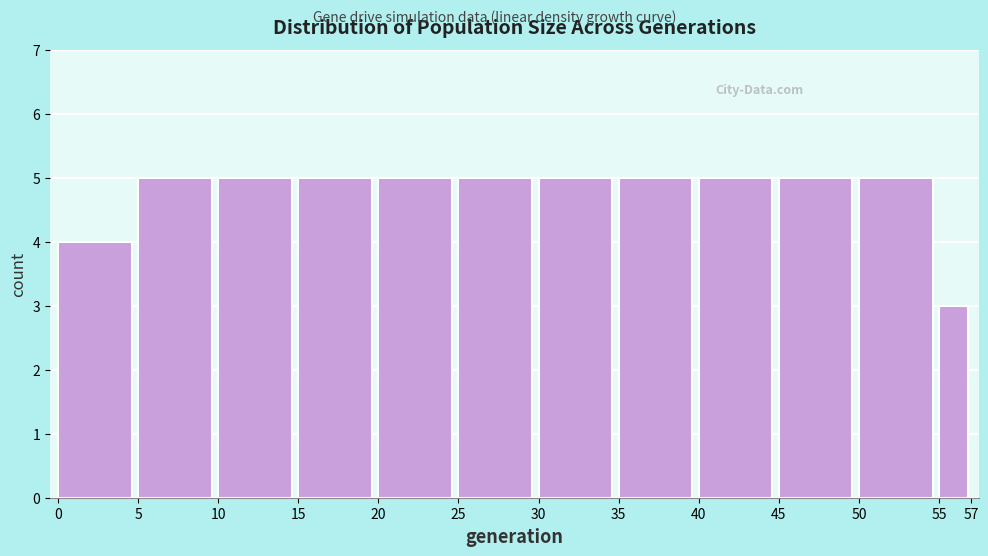

What is the height of the bar covering 45 to 50 on the x-axis? The values are not printed on the chart, so give them approximately, as read against the axis.

5